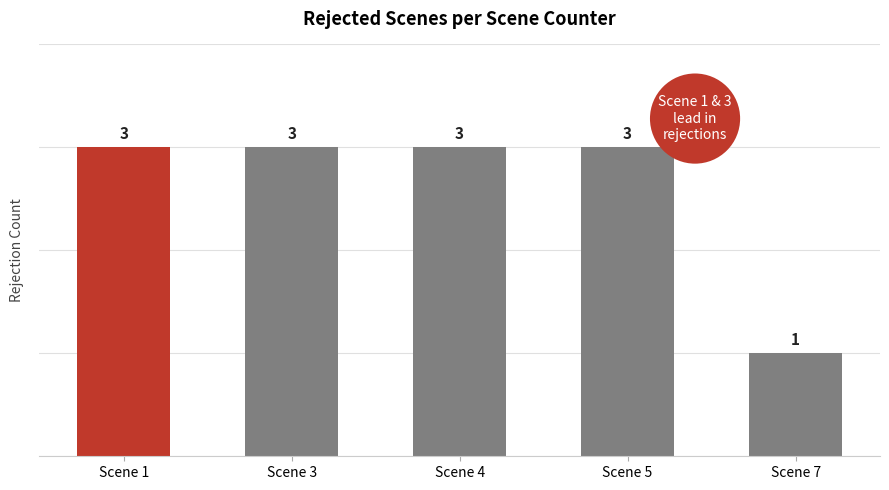

What is the sum of the values at Scene 4 and Scene 1?

6